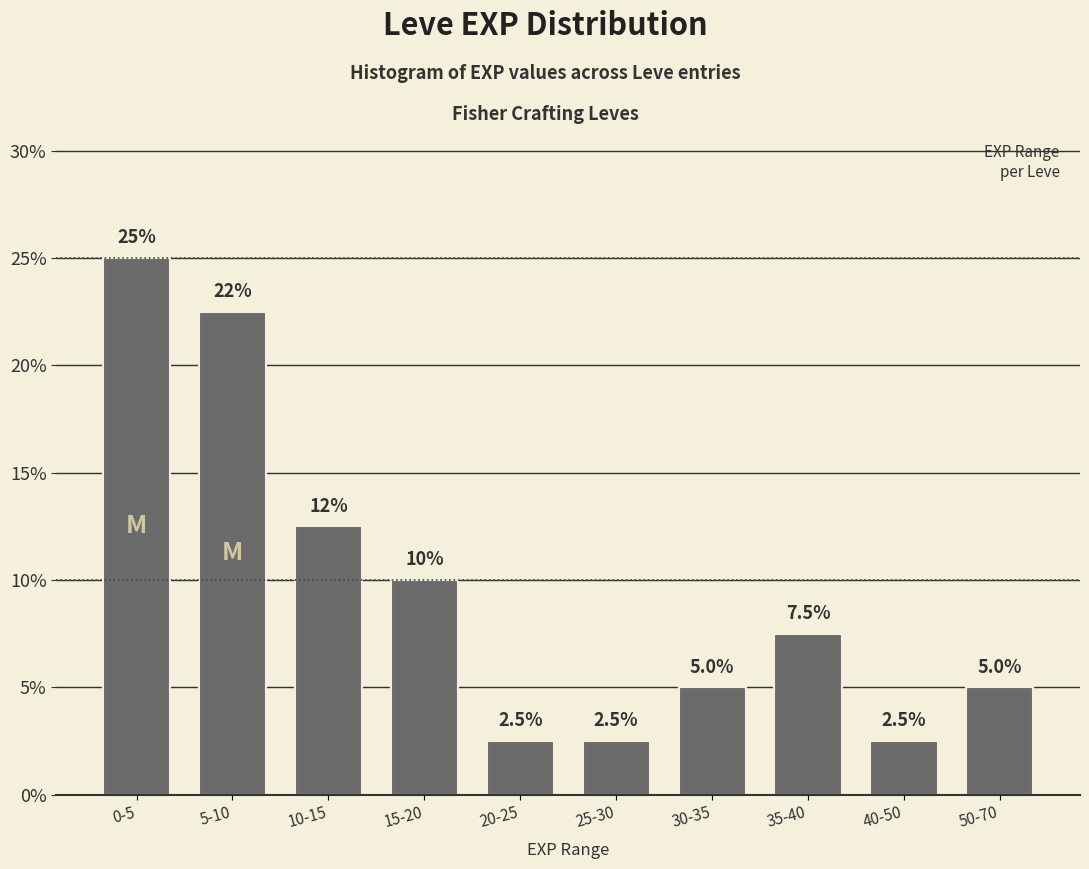

Reading left to right, transcribe all the data shown in this chart.

25.0	22.5	12.5	10.0	2.5	2.5	5.0	7.5	2.5	5.0